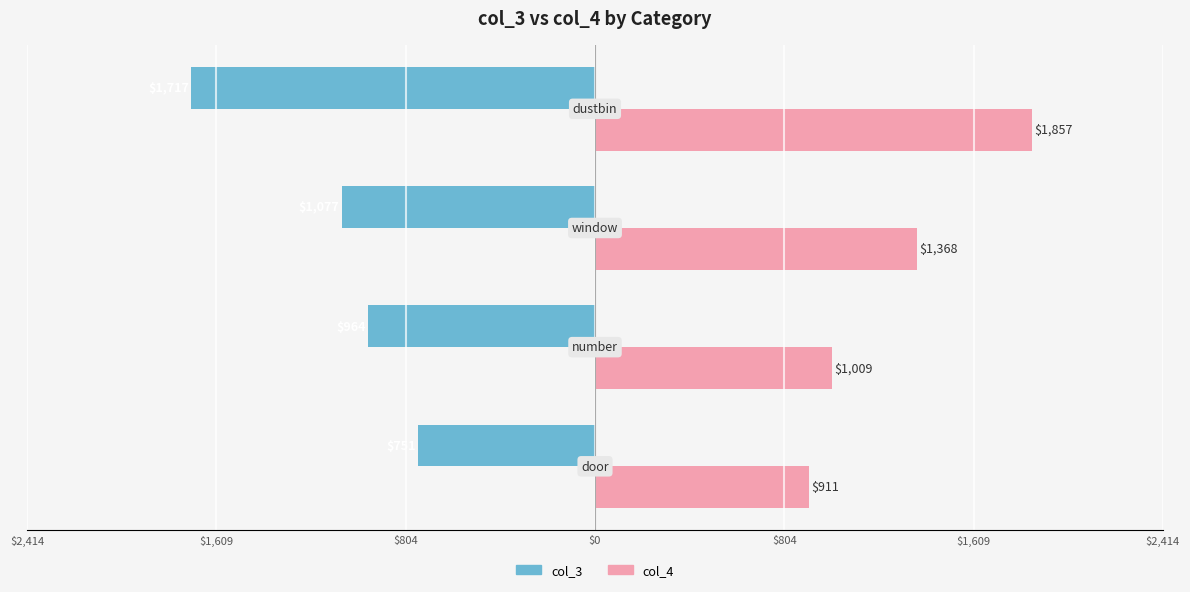

What are all the series names shown in the legend?

col_3, col_4